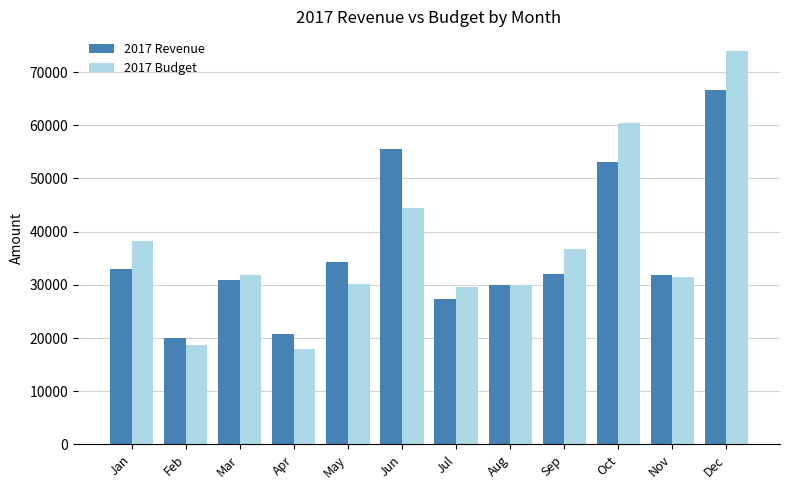

Rank the series by their average value, from highest to lowest.

2017 Budget, 2017 Revenue